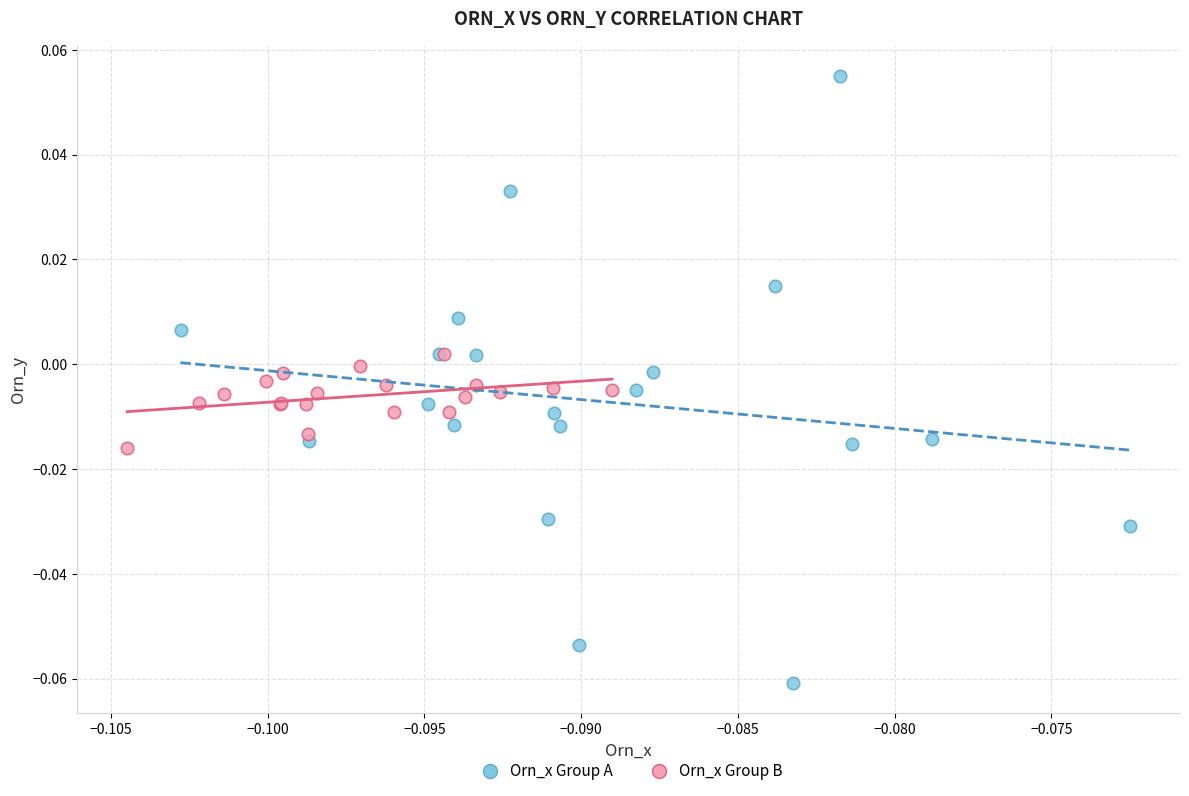

Which series contains the lowest Y value?

Orn_x Group A